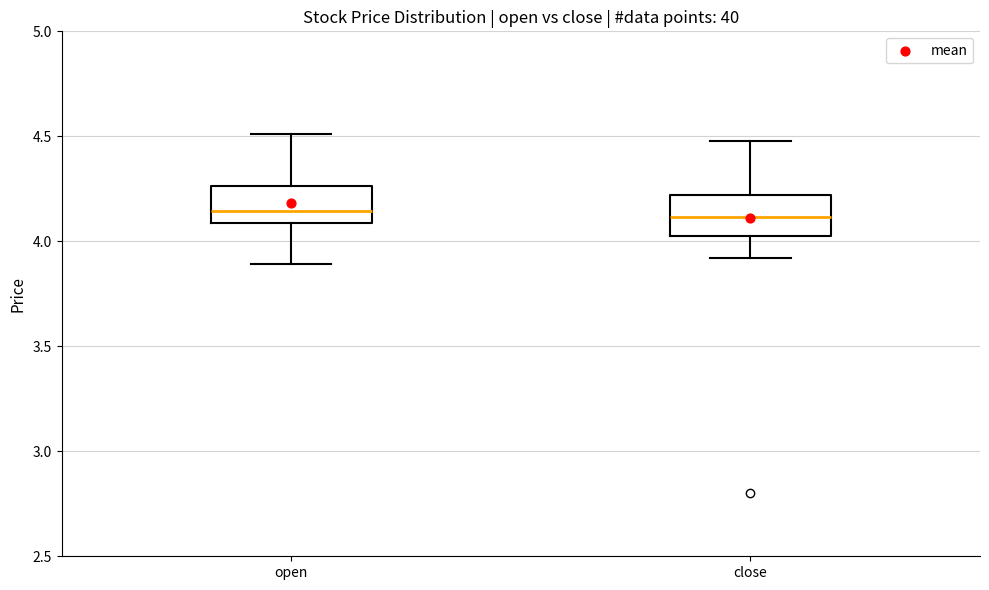

Where does the upper whisker of the box for close end on the y-axis? The values are not printed on the chart, so give them approximately, as read against the axis.

4.50